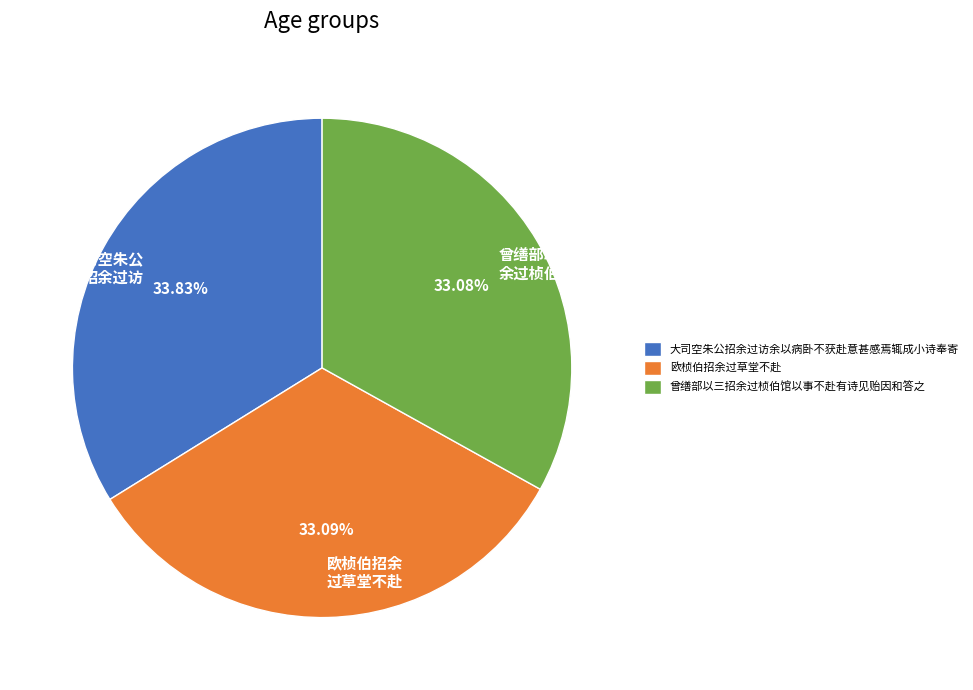

What percentage is the 曾缮部以三招余过桢伯馆以事不赴有诗见贻因和答之 slice, to the nearest percent?

33%